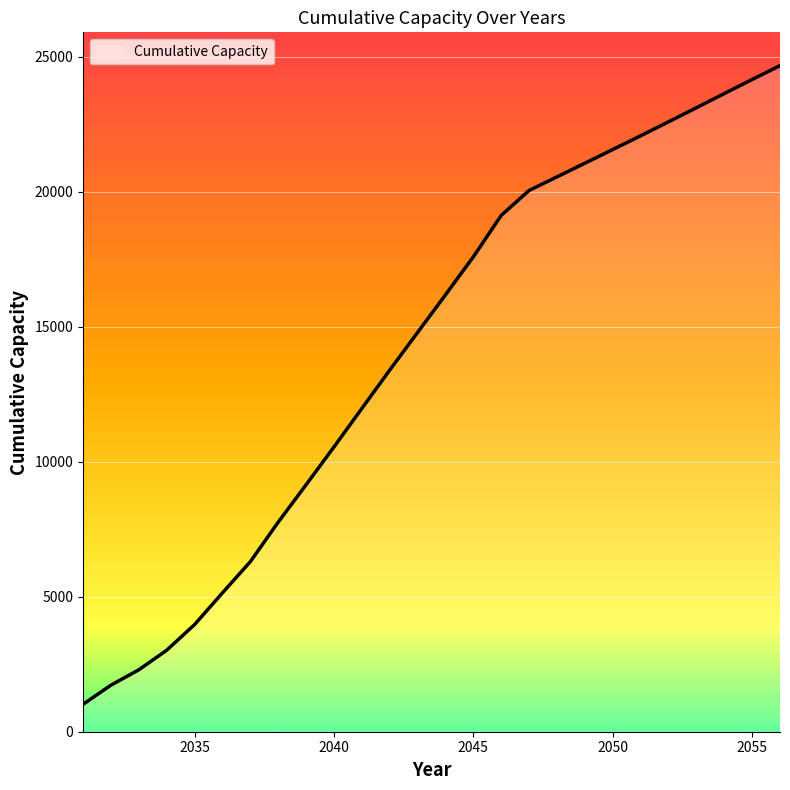

What is the sum of all values?

367285.3